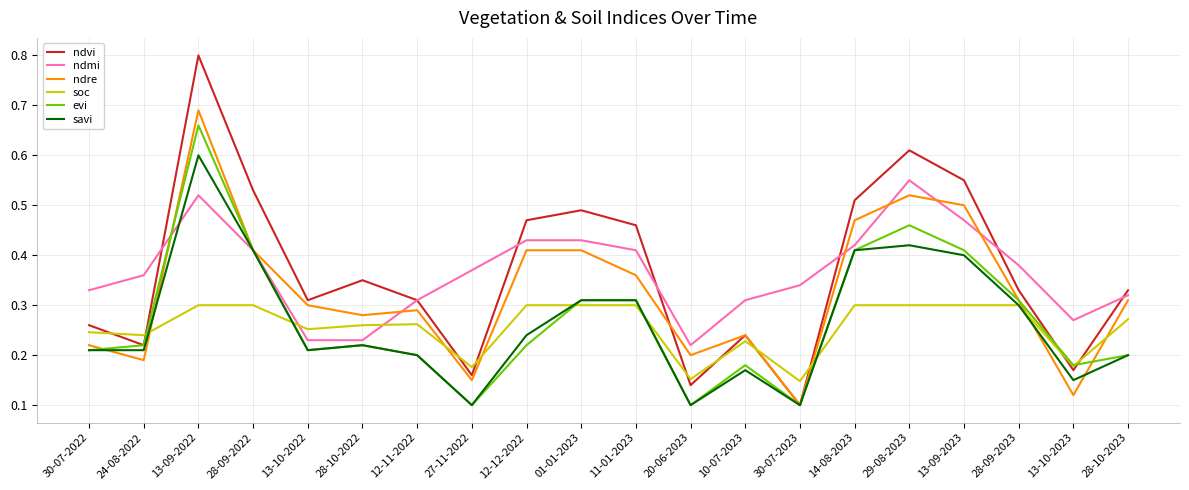

True or false: soc and savi intersect in this chart.

True